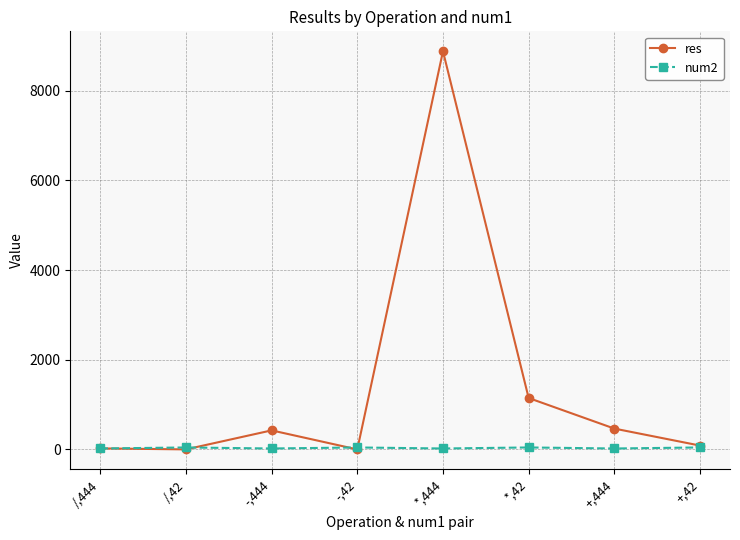

Count the num2 values in the range 20 to 43.

8